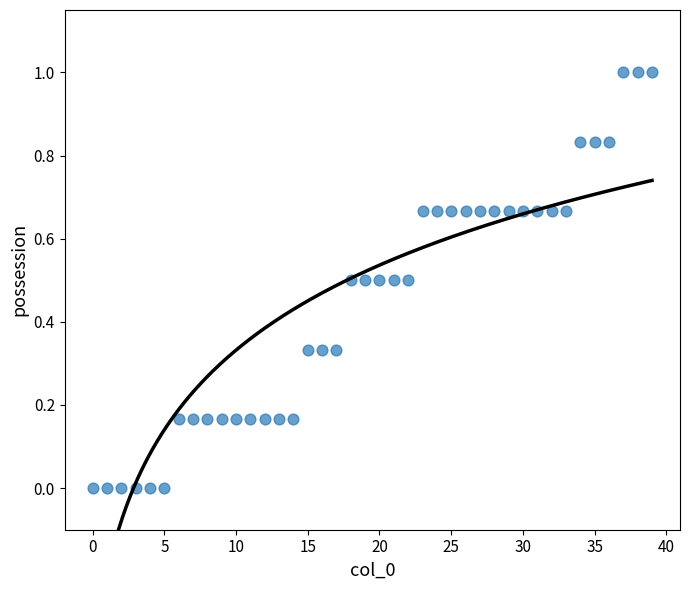

What is the range of Y values (max minus min)?

1.0